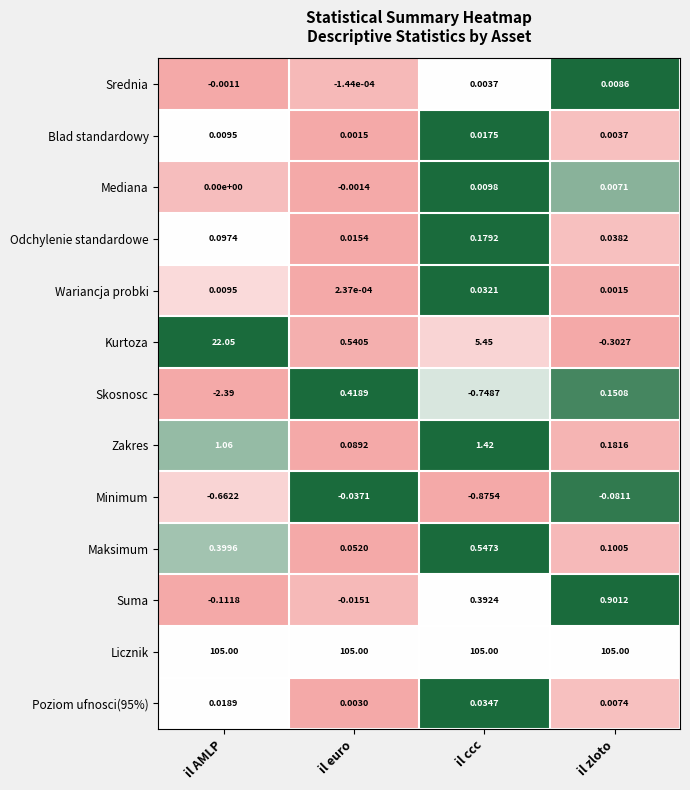

At which category does the chart reach its minimum across all series?

il AMLP